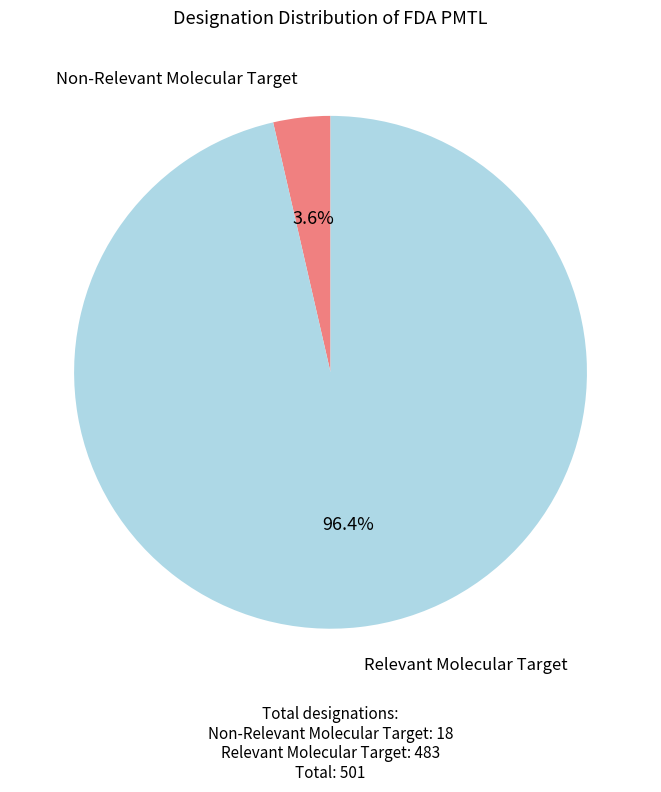

What is the ratio of the value at Relevant Molecular Target to the value at Non-Relevant Molecular Target?

26.8